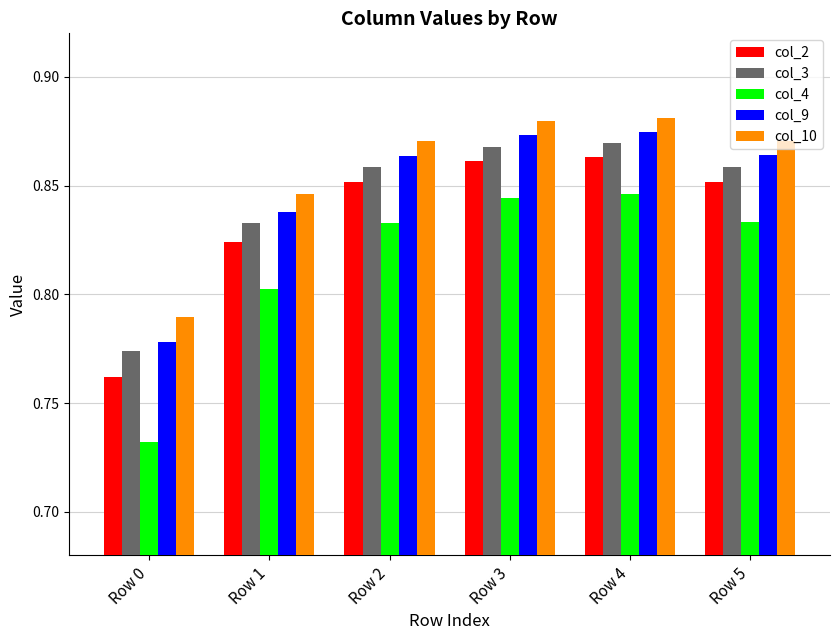

How many data points does each series have?

6